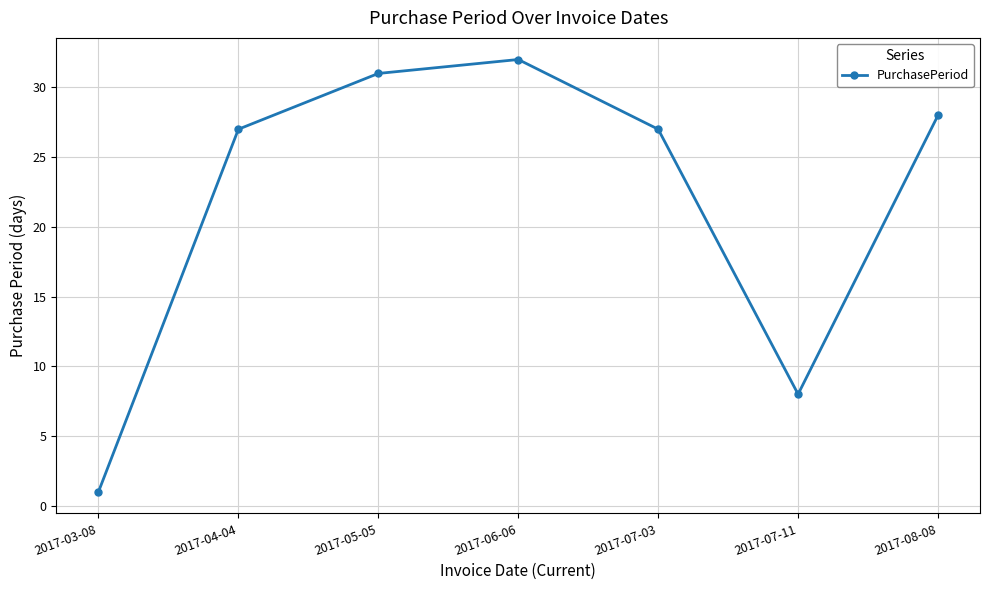

How many interior local peaks (higher than both neighbors) does the data have?

1